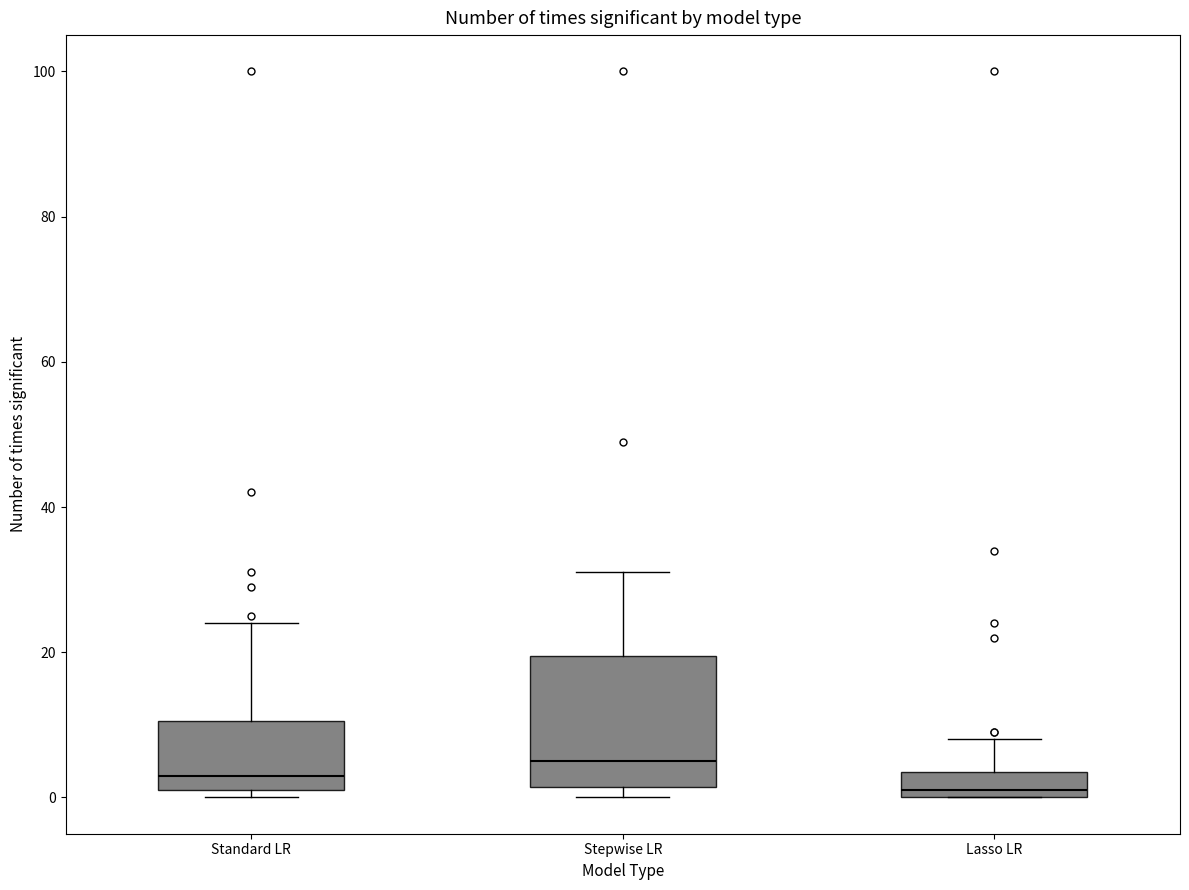

Where is the lower edge of the box for Lasso LR on the y-axis? The values are not printed on the chart, so give them approximately, as read against the axis.

0